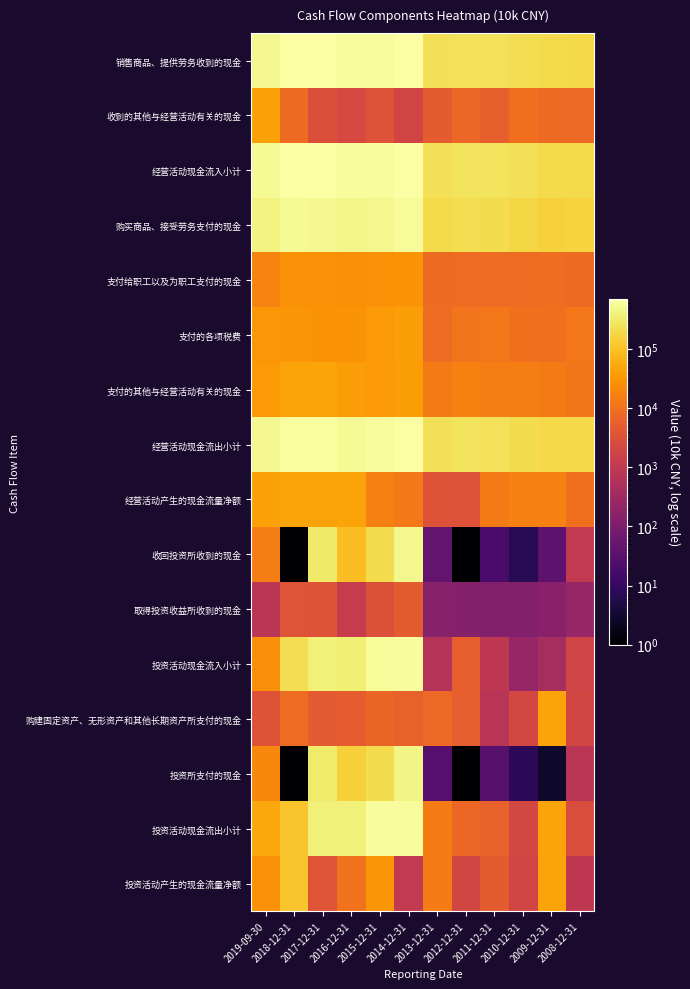

At which category is the sum across all series the highest?

2014-12-31